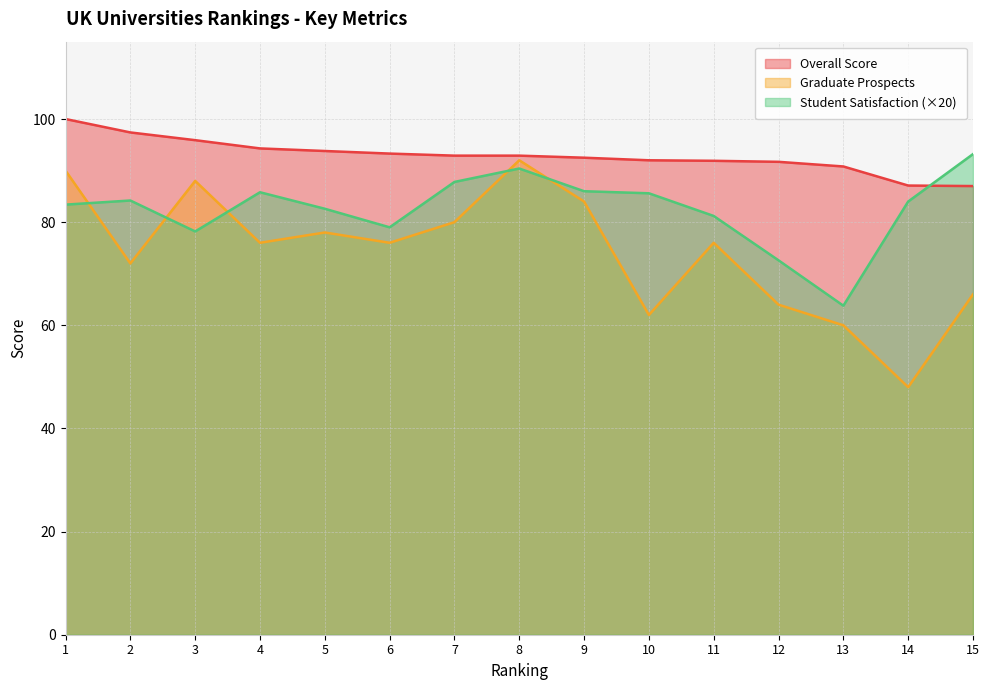

Reading left to right, list all the values displayed in this chart.

Student Satisfaction: 1=83.4	2=84.2	3=78.2	4=85.8	5=82.6	6=79.0	7=87.8	8=90.4	9=86.0	10=85.6	11=81.2	12=72.6	13=63.8	14=84.0	15=93.2
Graduate Prospects: 1=90.0	2=72.0	3=88.0	4=76.0	5=78.0	6=76.0	7=80.0	8=92.0	9=84.0	10=62.0	11=76.0	12=64.0	13=60.0	14=48.0	15=66.0
Overall Score: 1=100.0	2=97.4	3=95.9	4=94.3	5=93.8	6=93.3	7=92.9	8=92.9	9=92.5	10=92.0	11=91.9	12=91.7	13=90.8	14=87.1	15=87.0